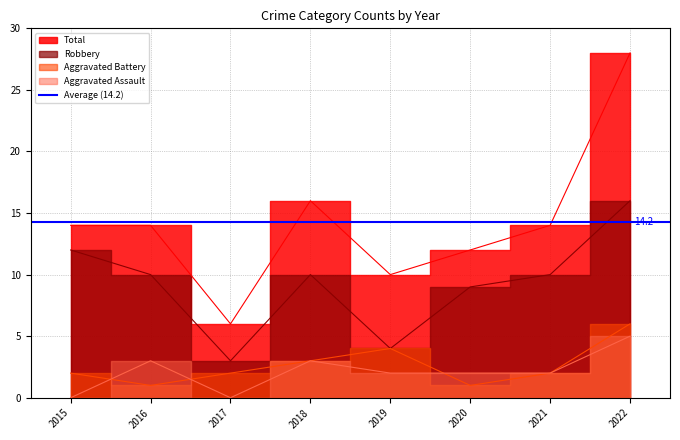

What is the highest value of the Total series?

28